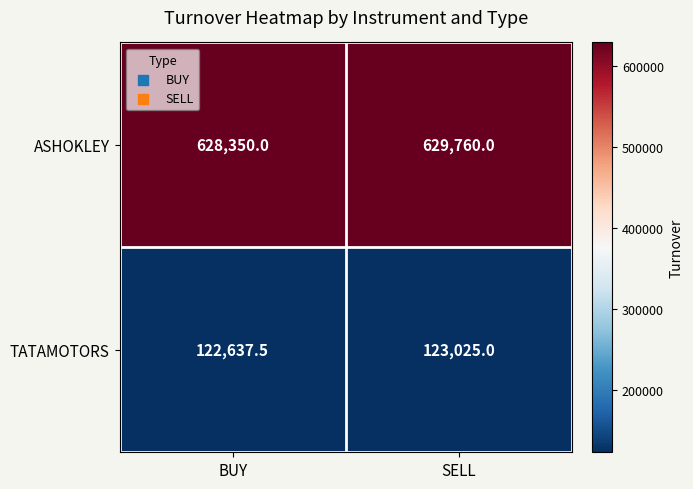

Is it true that TATAMOTORS equals 123025.0 at SELL?

True